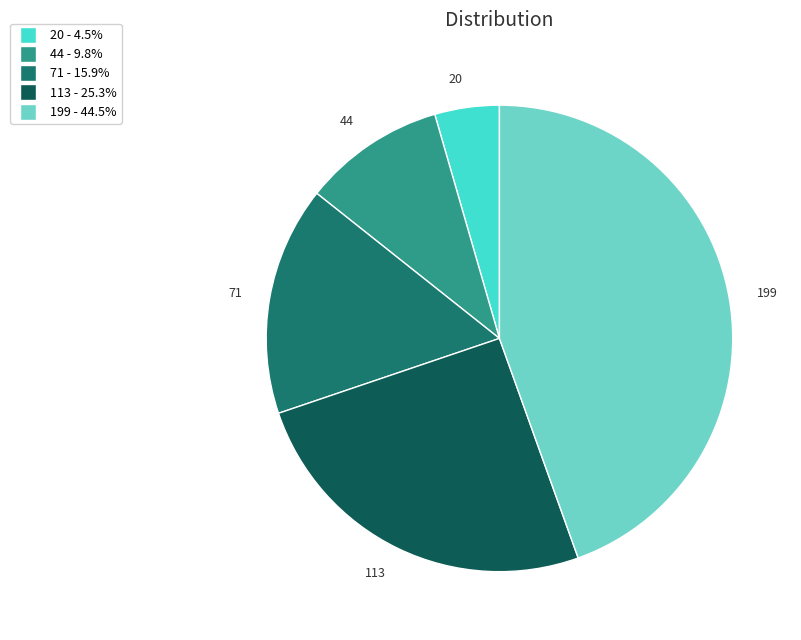

What is the smallest slice in the pie chart?

20